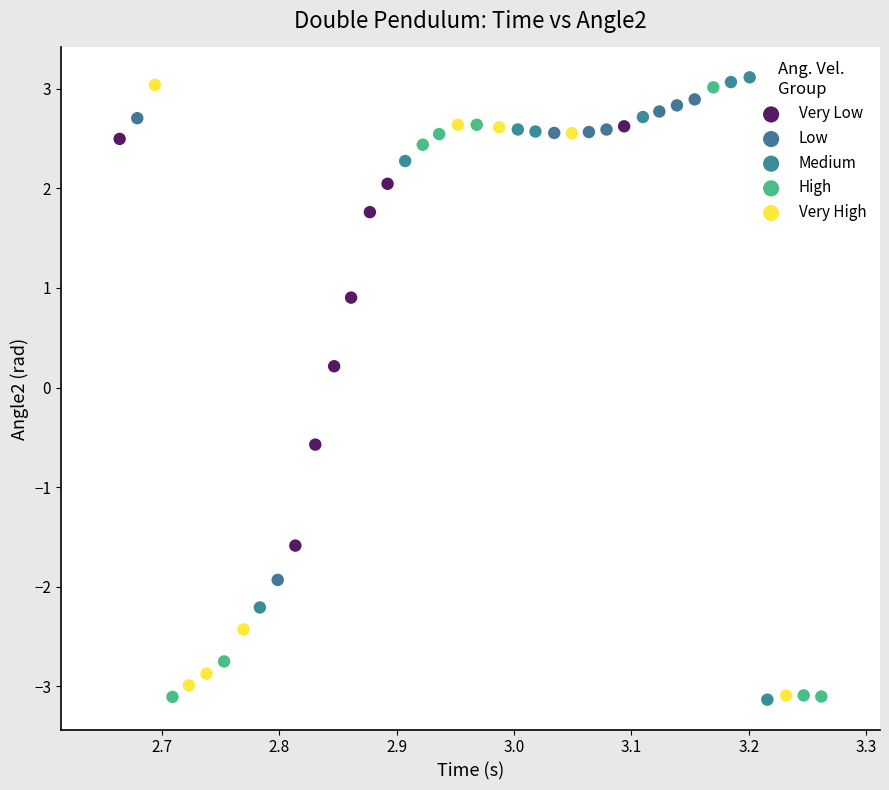

What are all the series names shown in the legend?

Very Low, Low, Medium, High, Very High